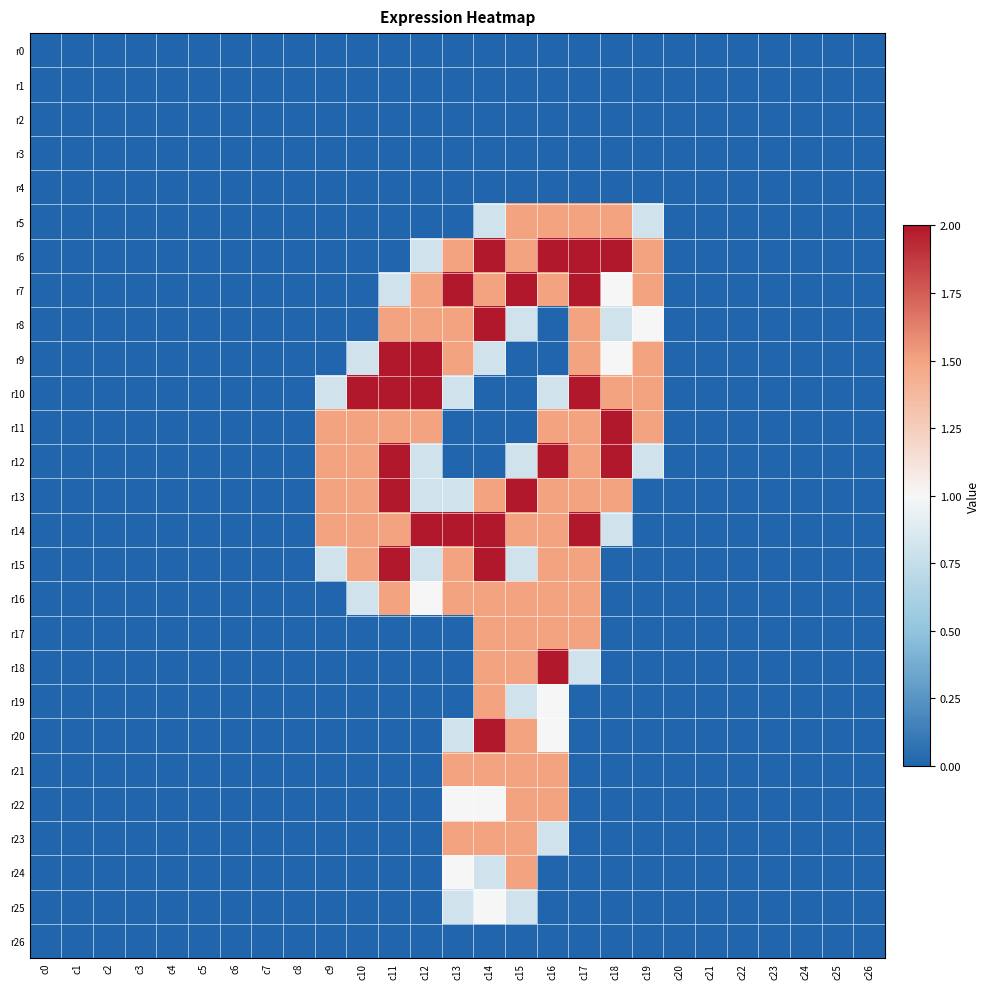

Reading left to right, extract all data points from this chart.

r0: c0=0.0	c1=0.0	c2=0.0	c3=0.0	c4=0.0	c5=0.0	c6=0.0	c7=0.0	c8=0.0	c9=0.0	c10=0.0	c11=0.0	c12=0.0	c13=0.0	c14=0.0	c15=0.0	c16=0.0	c17=0.0	c18=0.0	c19=0.0	c20=0.0	c21=0.0	c22=0.0	c23=0.0	c24=0.0	c25=0.0	c26=0.0
r1: c0=0.0	c1=0.0	c2=0.0	c3=0.0	c4=0.0	c5=0.0	c6=0.0	c7=0.0	c8=0.0	c9=0.0	c10=0.0	c11=0.0	c12=0.0	c13=0.0	c14=0.0	c15=0.0	c16=0.0	c17=0.0	c18=0.0	c19=0.0	c20=0.0	c21=0.0	c22=0.0	c23=0.0	c24=0.0	c25=0.0	c26=0.0
r2: c0=0.0	c1=0.0	c2=0.0	c3=0.0	c4=0.0	c5=0.0	c6=0.0	c7=0.0	c8=0.0	c9=0.0	c10=0.0	c11=0.0	c12=0.0	c13=0.0	c14=0.0	c15=0.0	c16=0.0	c17=0.0	c18=0.0	c19=0.0	c20=0.0	c21=0.0	c22=0.0	c23=0.0	c24=0.0	c25=0.0	c26=0.0
r3: c0=0.0	c1=0.0	c2=0.0	c3=0.0	c4=0.0	c5=0.0	c6=0.0	c7=0.0	c8=0.0	c9=0.0	c10=0.0	c11=0.0	c12=0.0	c13=0.0	c14=0.0	c15=0.0	c16=0.0	c17=0.0	c18=0.0	c19=0.0	c20=0.0	c21=0.0	c22=0.0	c23=0.0	c24=0.0	c25=0.0	c26=0.0
r4: c0=0.0	c1=0.0	c2=0.0	c3=0.0	c4=0.0	c5=0.0	c6=0.0	c7=0.0	c8=0.0	c9=0.0	c10=0.0	c11=0.0	c12=0.0	c13=0.0	c14=0.0	c15=0.0	c16=0.0	c17=0.0	c18=0.0	c19=0.0	c20=0.0	c21=0.0	c22=0.0	c23=0.0	c24=0.0	c25=0.0	c26=0.0
r5: c0=0.0	c1=0.0	c2=0.0	c3=0.0	c4=0.0	c5=0.0	c6=0.0	c7=0.0	c8=0.0	c9=0.0	c10=0.0	c11=0.0	c12=0.0	c13=0.0	c14=0.8	c15=1.5	c16=1.5	c17=1.5	c18=1.5	c19=0.8	c20=0.0	c21=0.0	c22=0.0	c23=0.0	c24=0.0	c25=0.0	c26=0.0
r6: c0=0.0	c1=0.0	c2=0.0	c3=0.0	c4=0.0	c5=0.0	c6=0.0	c7=0.0	c8=0.0	c9=0.0	c10=0.0	c11=0.0	c12=0.8	c13=1.5	c14=2.0	c15=1.5	c16=2.0	c17=2.0	c18=2.0	c19=1.5	c20=0.0	c21=0.0	c22=0.0	c23=0.0	c24=0.0	c25=0.0	c26=0.0
r7: c0=0.0	c1=0.0	c2=0.0	c3=0.0	c4=0.0	c5=0.0	c6=0.0	c7=0.0	c8=0.0	c9=0.0	c10=0.0	c11=0.8	c12=1.5	c13=2.0	c14=1.5	c15=2.0	c16=1.5	c17=2.0	c18=1.0	c19=1.5	c20=0.0	c21=0.0	c22=0.0	c23=0.0	c24=0.0	c25=0.0	c26=0.0
r8: c0=0.0	c1=0.0	c2=0.0	c3=0.0	c4=0.0	c5=0.0	c6=0.0	c7=0.0	c8=0.0	c9=0.0	c10=0.0	c11=1.5	c12=1.5	c13=1.5	c14=2.0	c15=0.8	c16=0.0	c17=1.5	c18=0.8	c19=1.0	c20=0.0	c21=0.0	c22=0.0	c23=0.0	c24=0.0	c25=0.0	c26=0.0
r9: c0=0.0	c1=0.0	c2=0.0	c3=0.0	c4=0.0	c5=0.0	c6=0.0	c7=0.0	c8=0.0	c9=0.0	c10=0.8	c11=2.0	c12=2.0	c13=1.5	c14=0.8	c15=0.0	c16=0.0	c17=1.5	c18=1.0	c19=1.5	c20=0.0	c21=0.0	c22=0.0	c23=0.0	c24=0.0	c25=0.0	c26=0.0
r10: c0=0.0	c1=0.0	c2=0.0	c3=0.0	c4=0.0	c5=0.0	c6=0.0	c7=0.0	c8=0.0	c9=0.8	c10=2.0	c11=2.0	c12=2.0	c13=0.8	c14=0.0	c15=0.0	c16=0.8	c17=2.0	c18=1.5	c19=1.5	c20=0.0	c21=0.0	c22=0.0	c23=0.0	c24=0.0	c25=0.0	c26=0.0
r11: c0=0.0	c1=0.0	c2=0.0	c3=0.0	c4=0.0	c5=0.0	c6=0.0	c7=0.0	c8=0.0	c9=1.5	c10=1.5	c11=1.5	c12=1.5	c13=0.0	c14=0.0	c15=0.0	c16=1.5	c17=1.5	c18=2.0	c19=1.5	c20=0.0	c21=0.0	c22=0.0	c23=0.0	c24=0.0	c25=0.0	c26=0.0
r12: c0=0.0	c1=0.0	c2=0.0	c3=0.0	c4=0.0	c5=0.0	c6=0.0	c7=0.0	c8=0.0	c9=1.5	c10=1.5	c11=2.0	c12=0.8	c13=0.0	c14=0.0	c15=0.8	c16=2.0	c17=1.5	c18=2.0	c19=0.8	c20=0.0	c21=0.0	c22=0.0	c23=0.0	c24=0.0	c25=0.0	c26=0.0
r13: c0=0.0	c1=0.0	c2=0.0	c3=0.0	c4=0.0	c5=0.0	c6=0.0	c7=0.0	c8=0.0	c9=1.5	c10=1.5	c11=2.0	c12=0.8	c13=0.8	c14=1.5	c15=2.0	c16=1.5	c17=1.5	c18=1.5	c19=0.0	c20=0.0	c21=0.0	c22=0.0	c23=0.0	c24=0.0	c25=0.0	c26=0.0
r14: c0=0.0	c1=0.0	c2=0.0	c3=0.0	c4=0.0	c5=0.0	c6=0.0	c7=0.0	c8=0.0	c9=1.5	c10=1.5	c11=1.5	c12=2.0	c13=2.0	c14=2.0	c15=1.5	c16=1.5	c17=2.0	c18=0.8	c19=0.0	c20=0.0	c21=0.0	c22=0.0	c23=0.0	c24=0.0	c25=0.0	c26=0.0
r15: c0=0.0	c1=0.0	c2=0.0	c3=0.0	c4=0.0	c5=0.0	c6=0.0	c7=0.0	c8=0.0	c9=0.8	c10=1.5	c11=2.0	c12=0.8	c13=1.5	c14=2.0	c15=0.8	c16=1.5	c17=1.5	c18=0.0	c19=0.0	c20=0.0	c21=0.0	c22=0.0	c23=0.0	c24=0.0	c25=0.0	c26=0.0
r16: c0=0.0	c1=0.0	c2=0.0	c3=0.0	c4=0.0	c5=0.0	c6=0.0	c7=0.0	c8=0.0	c9=0.0	c10=0.8	c11=1.5	c12=1.0	c13=1.5	c14=1.5	c15=1.5	c16=1.5	c17=1.5	c18=0.0	c19=0.0	c20=0.0	c21=0.0	c22=0.0	c23=0.0	c24=0.0	c25=0.0	c26=0.0
r17: c0=0.0	c1=0.0	c2=0.0	c3=0.0	c4=0.0	c5=0.0	c6=0.0	c7=0.0	c8=0.0	c9=0.0	c10=0.0	c11=0.0	c12=0.0	c13=0.0	c14=1.5	c15=1.5	c16=1.5	c17=1.5	c18=0.0	c19=0.0	c20=0.0	c21=0.0	c22=0.0	c23=0.0	c24=0.0	c25=0.0	c26=0.0
r18: c0=0.0	c1=0.0	c2=0.0	c3=0.0	c4=0.0	c5=0.0	c6=0.0	c7=0.0	c8=0.0	c9=0.0	c10=0.0	c11=0.0	c12=0.0	c13=0.0	c14=1.5	c15=1.5	c16=2.0	c17=0.8	c18=0.0	c19=0.0	c20=0.0	c21=0.0	c22=0.0	c23=0.0	c24=0.0	c25=0.0	c26=0.0
r19: c0=0.0	c1=0.0	c2=0.0	c3=0.0	c4=0.0	c5=0.0	c6=0.0	c7=0.0	c8=0.0	c9=0.0	c10=0.0	c11=0.0	c12=0.0	c13=0.0	c14=1.5	c15=0.8	c16=1.0	c17=0.0	c18=0.0	c19=0.0	c20=0.0	c21=0.0	c22=0.0	c23=0.0	c24=0.0	c25=0.0	c26=0.0
r20: c0=0.0	c1=0.0	c2=0.0	c3=0.0	c4=0.0	c5=0.0	c6=0.0	c7=0.0	c8=0.0	c9=0.0	c10=0.0	c11=0.0	c12=0.0	c13=0.8	c14=2.0	c15=1.5	c16=1.0	c17=0.0	c18=0.0	c19=0.0	c20=0.0	c21=0.0	c22=0.0	c23=0.0	c24=0.0	c25=0.0	c26=0.0
r21: c0=0.0	c1=0.0	c2=0.0	c3=0.0	c4=0.0	c5=0.0	c6=0.0	c7=0.0	c8=0.0	c9=0.0	c10=0.0	c11=0.0	c12=0.0	c13=1.5	c14=1.5	c15=1.5	c16=1.5	c17=0.0	c18=0.0	c19=0.0	c20=0.0	c21=0.0	c22=0.0	c23=0.0	c24=0.0	c25=0.0	c26=0.0
r22: c0=0.0	c1=0.0	c2=0.0	c3=0.0	c4=0.0	c5=0.0	c6=0.0	c7=0.0	c8=0.0	c9=0.0	c10=0.0	c11=0.0	c12=0.0	c13=1.0	c14=1.0	c15=1.5	c16=1.5	c17=0.0	c18=0.0	c19=0.0	c20=0.0	c21=0.0	c22=0.0	c23=0.0	c24=0.0	c25=0.0	c26=0.0
r23: c0=0.0	c1=0.0	c2=0.0	c3=0.0	c4=0.0	c5=0.0	c6=0.0	c7=0.0	c8=0.0	c9=0.0	c10=0.0	c11=0.0	c12=0.0	c13=1.5	c14=1.5	c15=1.5	c16=0.8	c17=0.0	c18=0.0	c19=0.0	c20=0.0	c21=0.0	c22=0.0	c23=0.0	c24=0.0	c25=0.0	c26=0.0
r24: c0=0.0	c1=0.0	c2=0.0	c3=0.0	c4=0.0	c5=0.0	c6=0.0	c7=0.0	c8=0.0	c9=0.0	c10=0.0	c11=0.0	c12=0.0	c13=1.0	c14=0.8	c15=1.5	c16=0.0	c17=0.0	c18=0.0	c19=0.0	c20=0.0	c21=0.0	c22=0.0	c23=0.0	c24=0.0	c25=0.0	c26=0.0
r25: c0=0.0	c1=0.0	c2=0.0	c3=0.0	c4=0.0	c5=0.0	c6=0.0	c7=0.0	c8=0.0	c9=0.0	c10=0.0	c11=0.0	c12=0.0	c13=0.8	c14=1.0	c15=0.8	c16=0.0	c17=0.0	c18=0.0	c19=0.0	c20=0.0	c21=0.0	c22=0.0	c23=0.0	c24=0.0	c25=0.0	c26=0.0
r26: c0=0.0	c1=0.0	c2=0.0	c3=0.0	c4=0.0	c5=0.0	c6=0.0	c7=0.0	c8=0.0	c9=0.0	c10=0.0	c11=0.0	c12=0.0	c13=0.0	c14=0.0	c15=0.0	c16=0.0	c17=0.0	c18=0.0	c19=0.0	c20=0.0	c21=0.0	c22=0.0	c23=0.0	c24=0.0	c25=0.0	c26=0.0